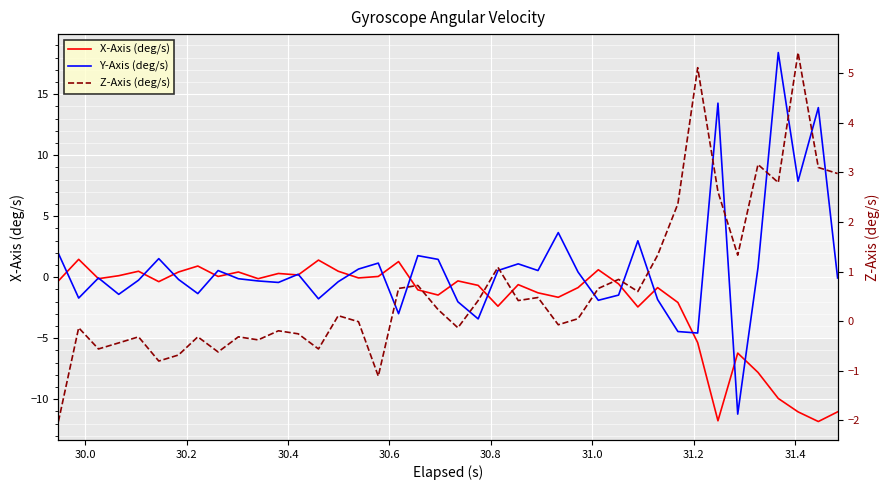

At which category does X-Axis (deg/s) reach its first local peak?

30.0